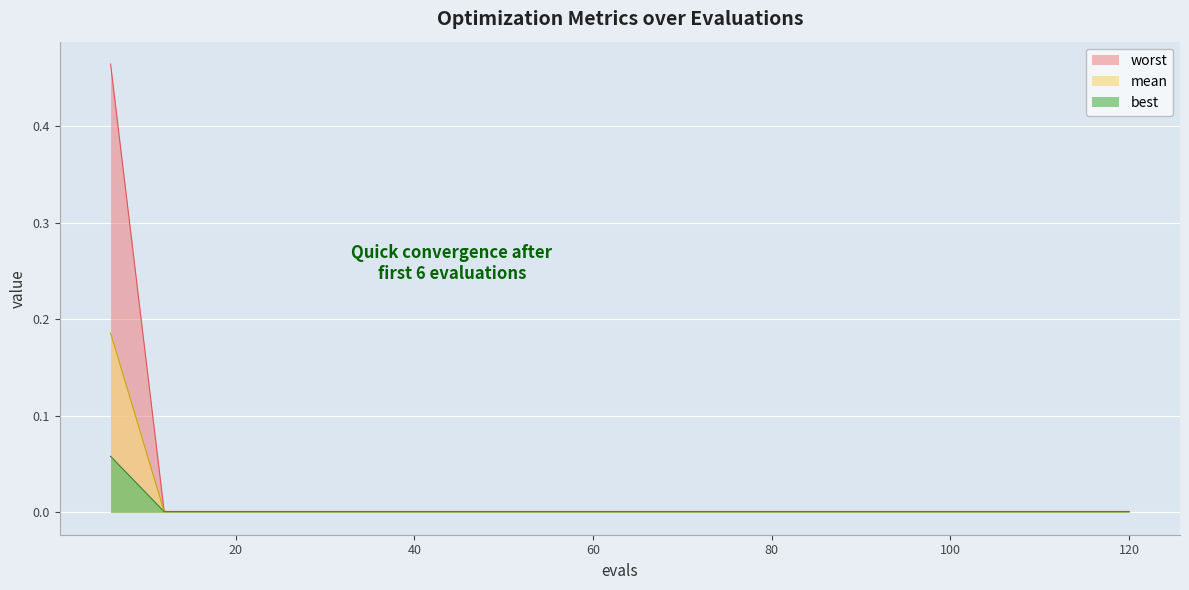

True or false: worst and best intersect in this chart.

False